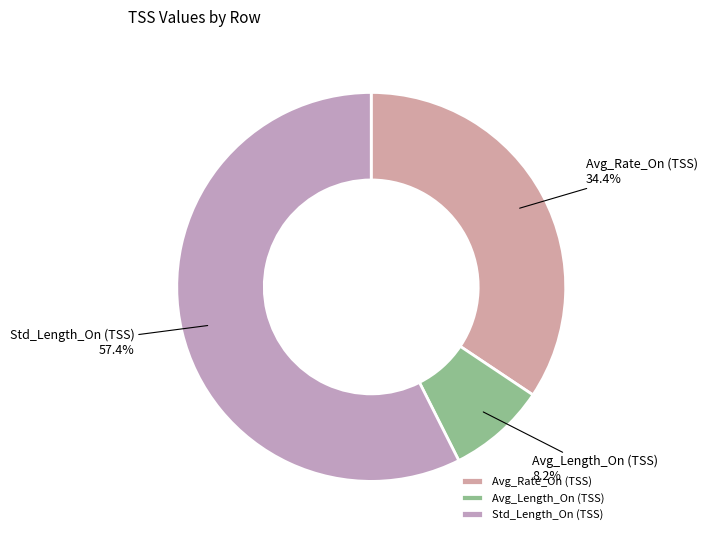

How many segments does this pie chart have?

3